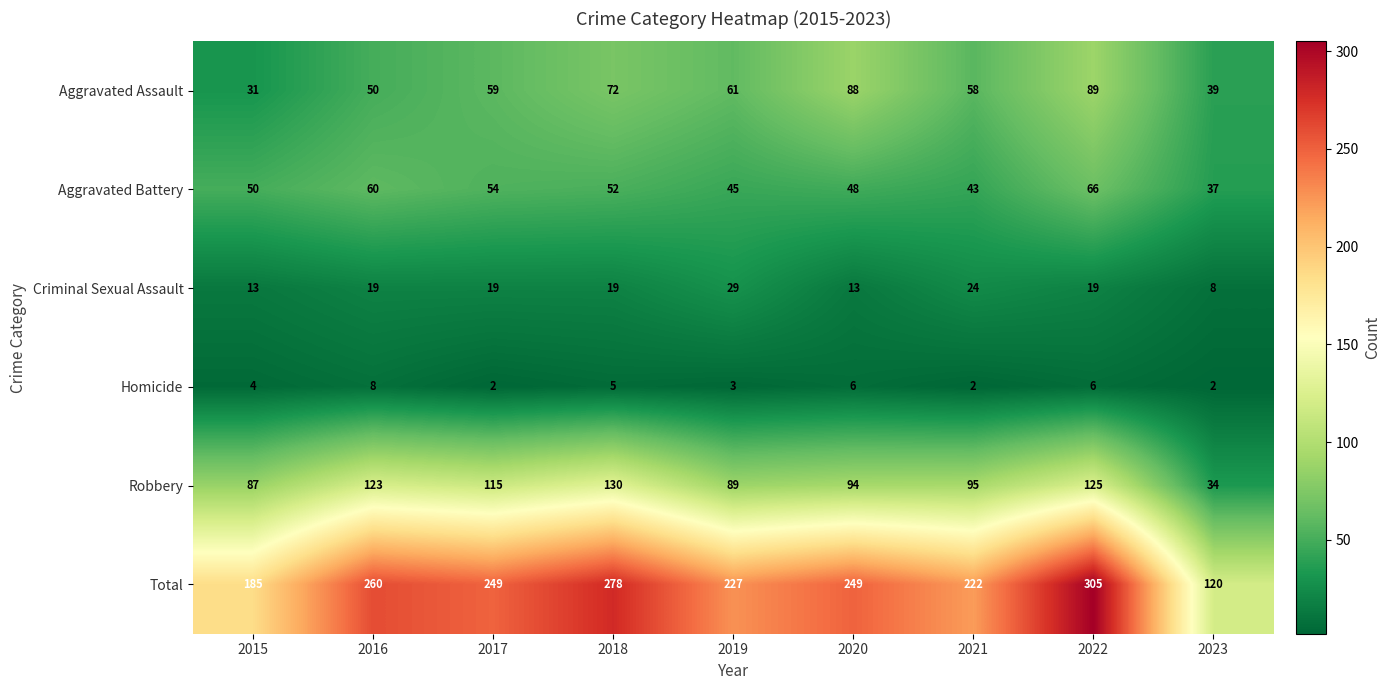

Count the number of data series in this chart.

6